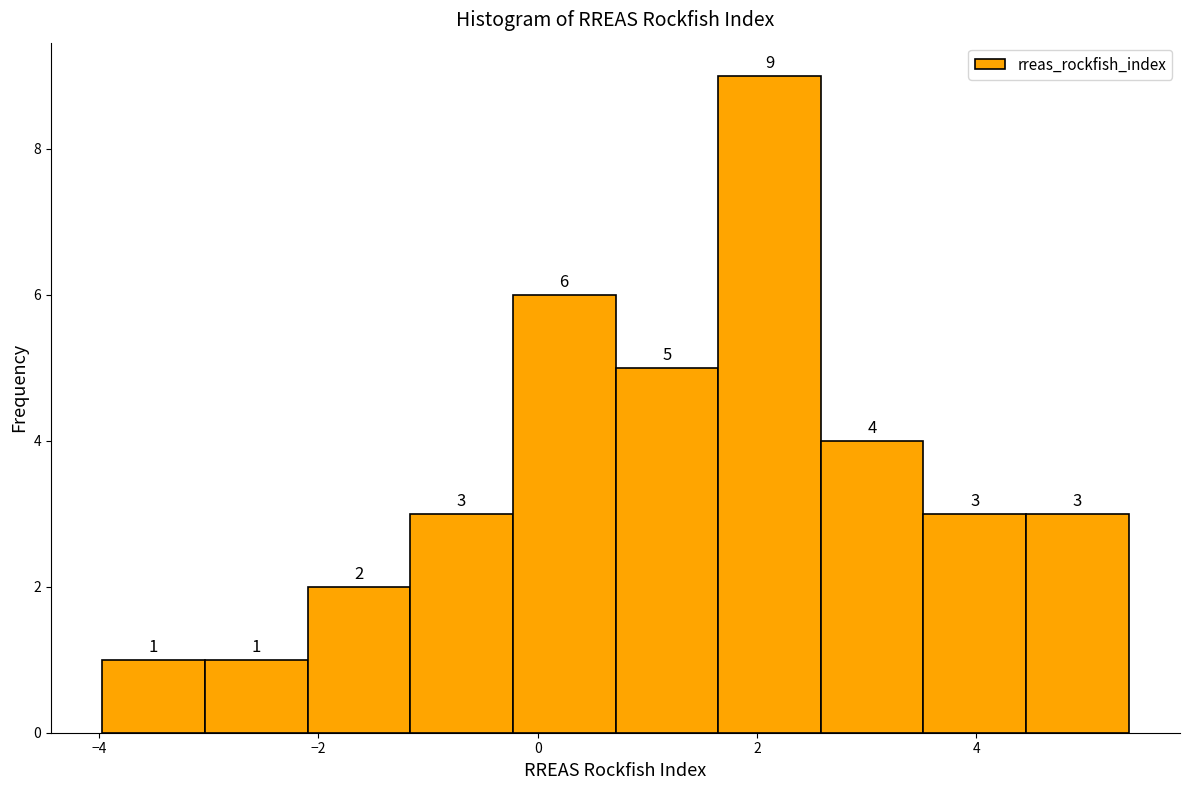

Reading left to right, list every bar in this chart as the range it spans on the x-axis followed by its height. The bar edges are not printed on the chart, so give them approximately, as read against the axis.

-4.0 to -3.0: 1
-3.0 to -2.0: 1
-2.0 to -1.2: 2
-1.2 to -0.2: 3
-0.2 to 0.8: 6
0.8 to 1.6: 5
1.6 to 2.6: 9
2.6 to 3.6: 4
3.6 to 4.4: 3
4.4 to 5.4: 3